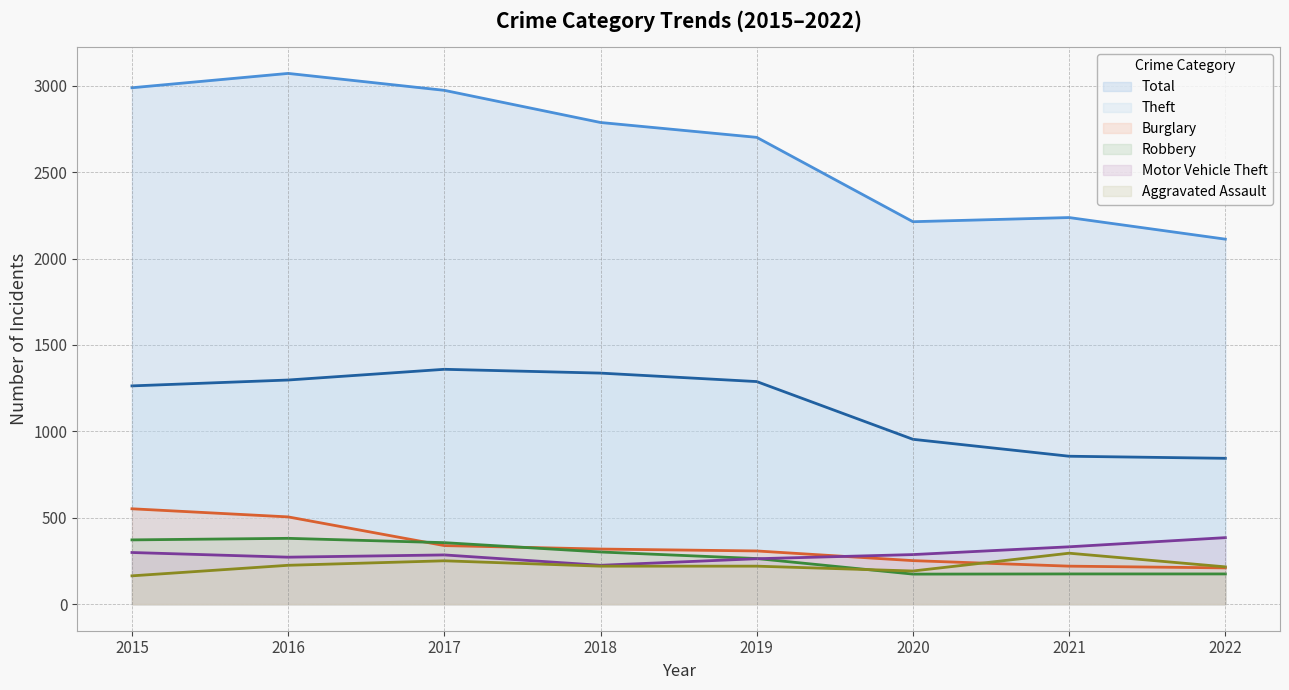

Count the number of categories in the chart.

8